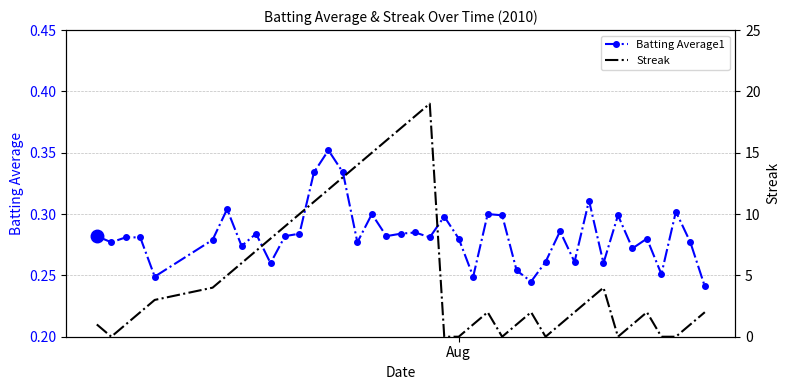

What is the maximum value for Batting Average1?

0.4